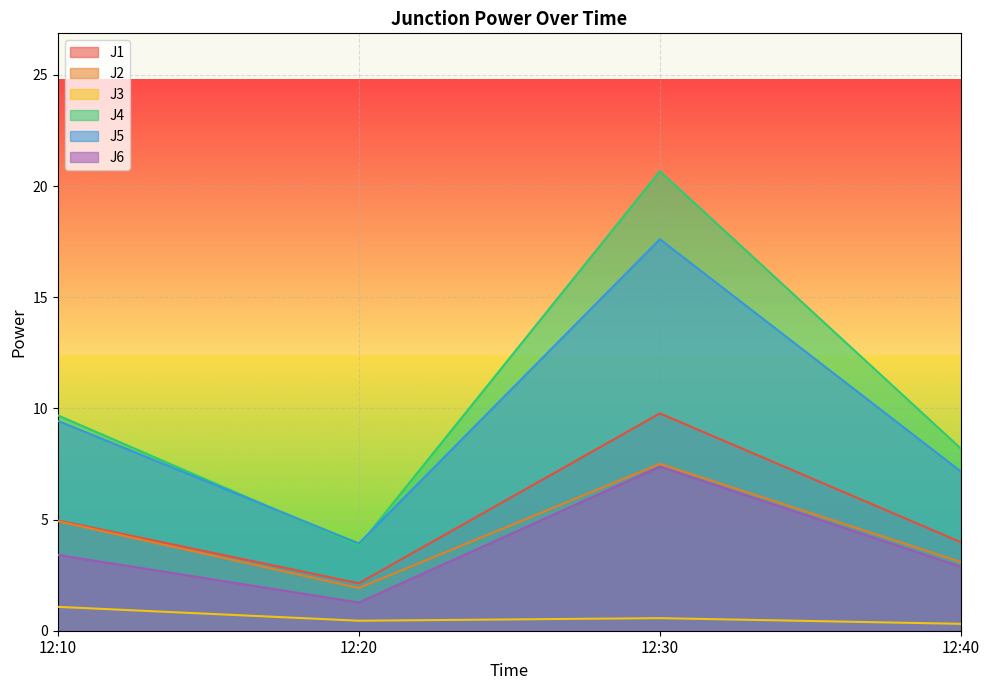

At which label does J5 first exceed 9?

12:10